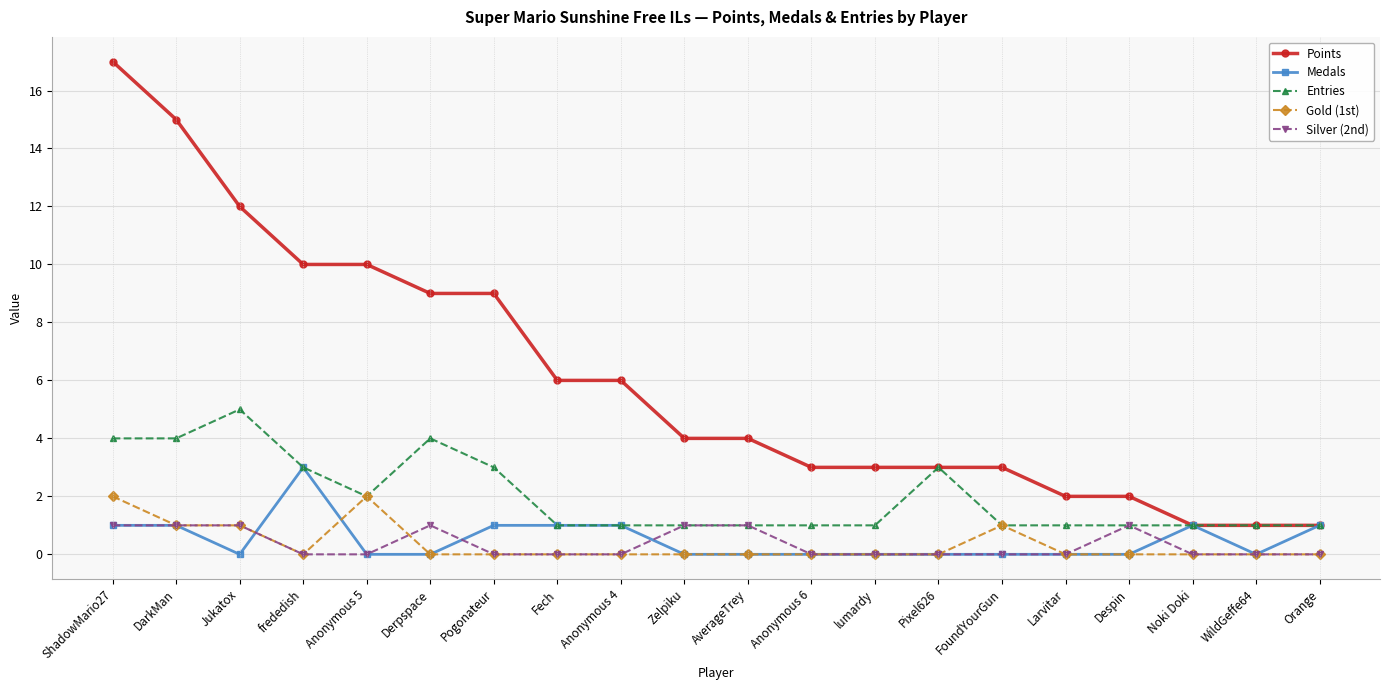

What is the value of the Entries point at the 20th from the left?

1